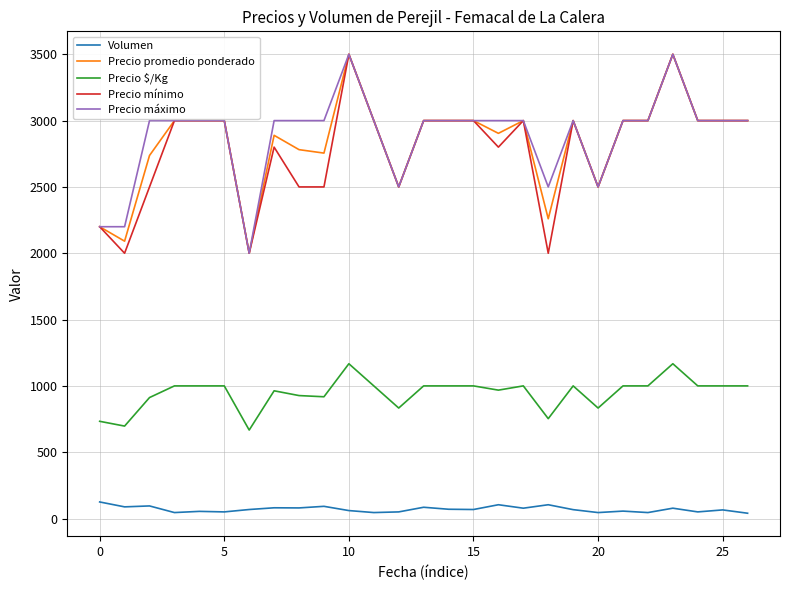

Does the chart have visible grid lines?

Yes